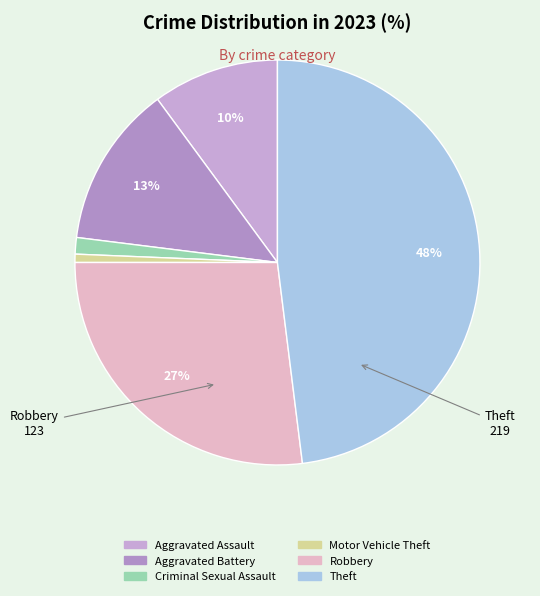

Rank the categories by value from lowest to highest.

Motor Vehicle Theft, Criminal Sexual Assault, Aggravated Assault, Aggravated Battery, Robbery, Theft